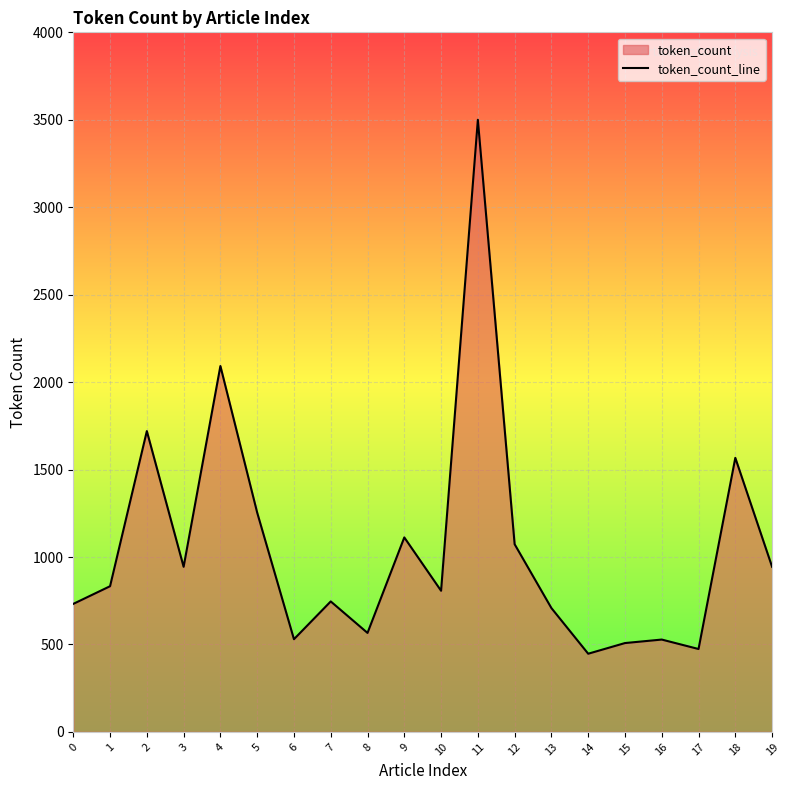

At which label is the value closest to 1973?

4